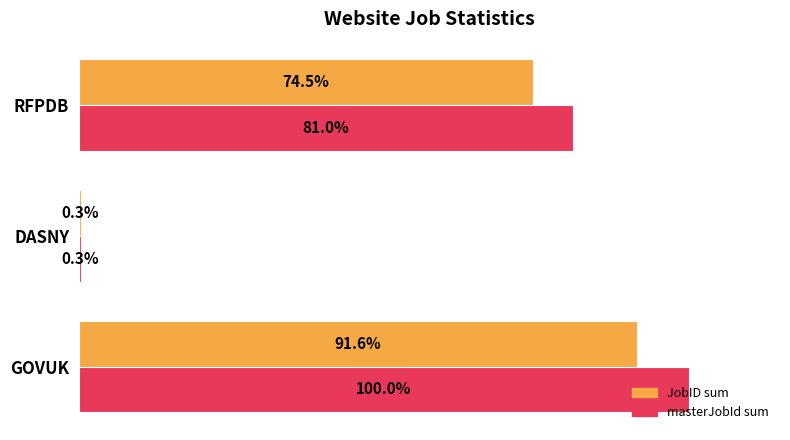

Which category has the highest value across all series?

GOVUK